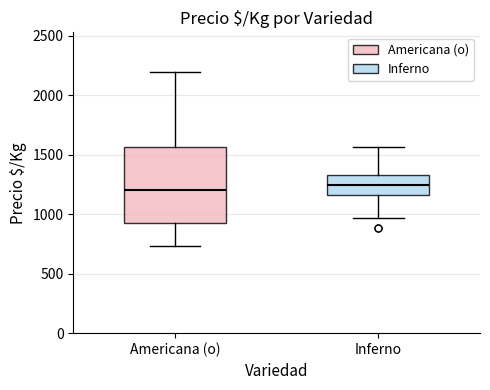

Where is the upper edge of the box for Americana (o) on the y-axis? The values are not printed on the chart, so give them approximately, as read against the axis.

1550